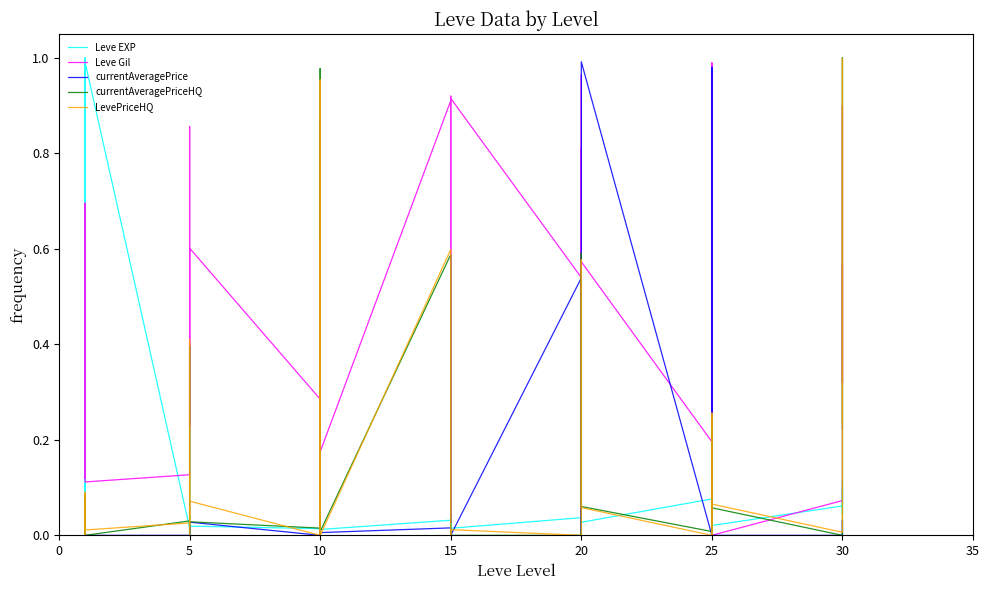

How many interior local valleys does the currentAveragePriceHQ series have?

10